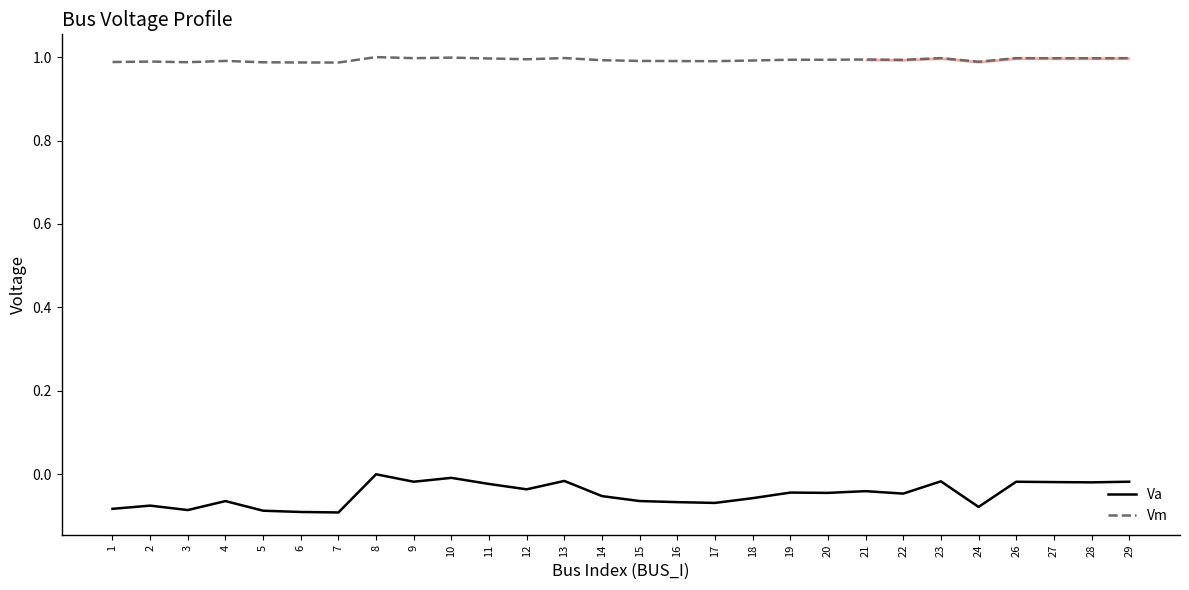

Which series has the largest range (max minus min)?

Va